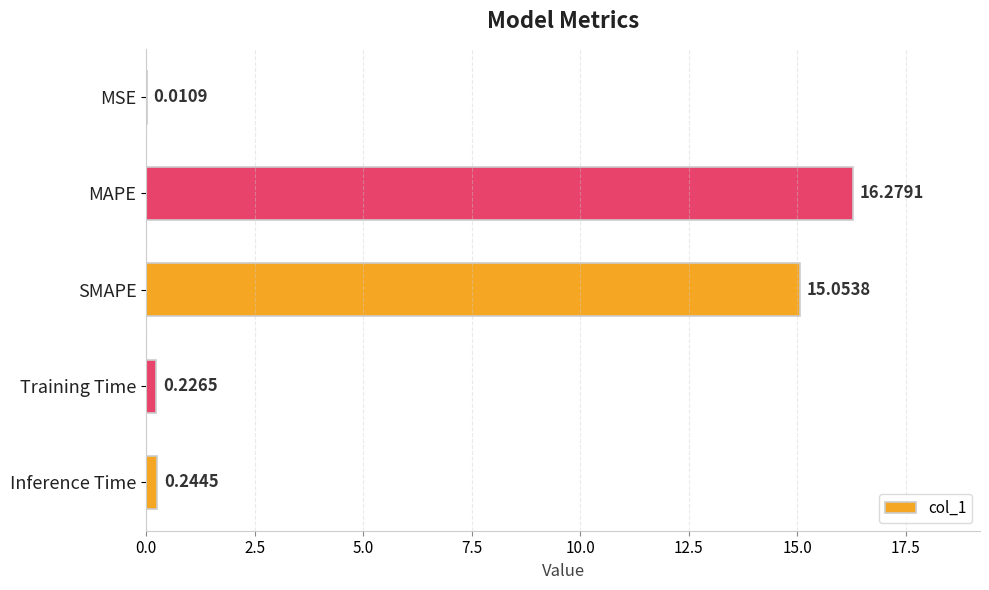

Between SMAPE and MAPE, which is larger?

MAPE